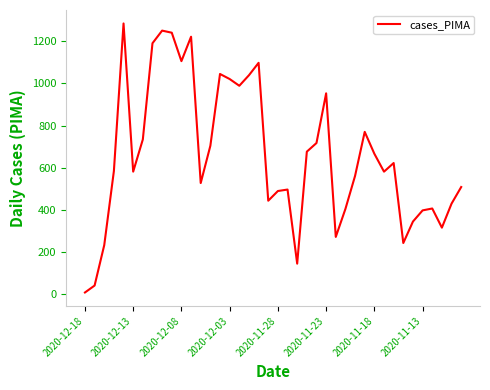

What is the greatest value displayed?

1285